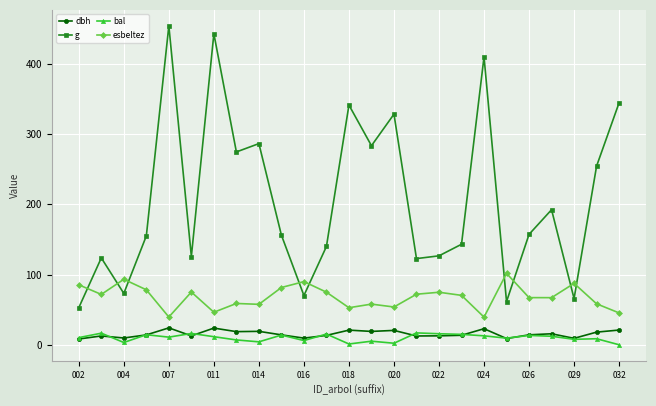

Which series has the widest spread of values?

g